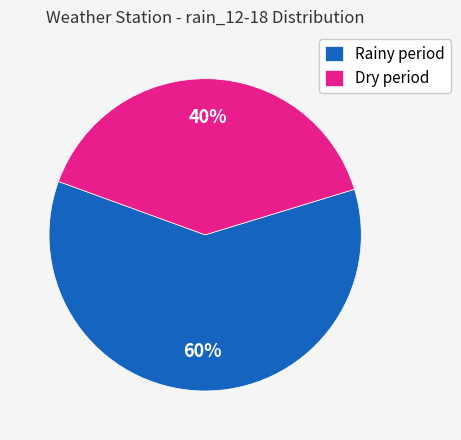

How many slices are in this pie chart?

2